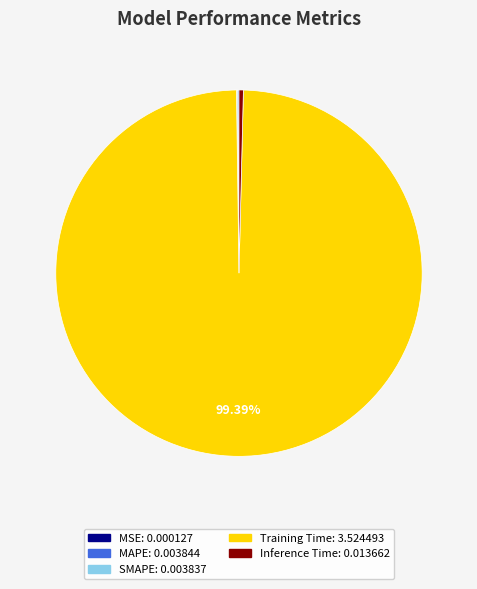

Which has a higher value, Inference Time or Training Time?

Training Time